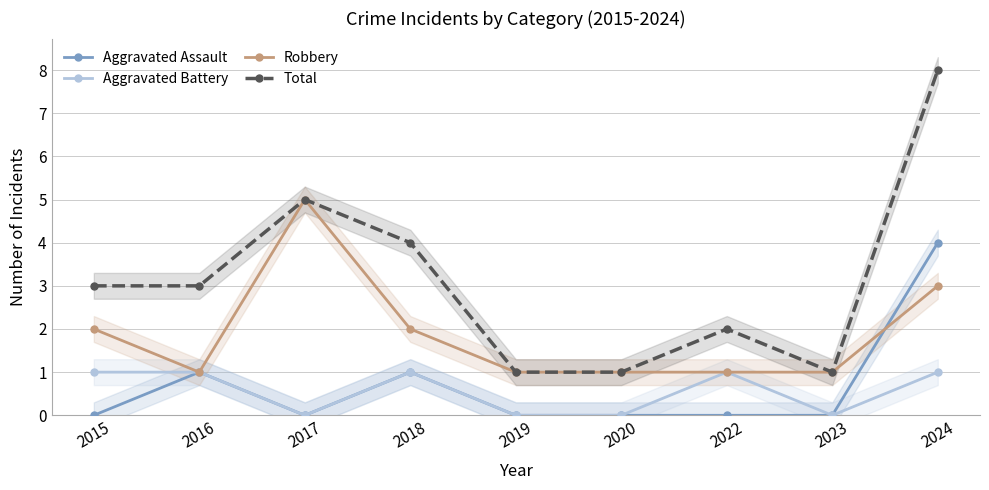

Rank the categories by Aggravated Battery value from lowest to highest.

2017, 2019, 2020, 2023, 2015, 2016, 2018, 2022, 2024